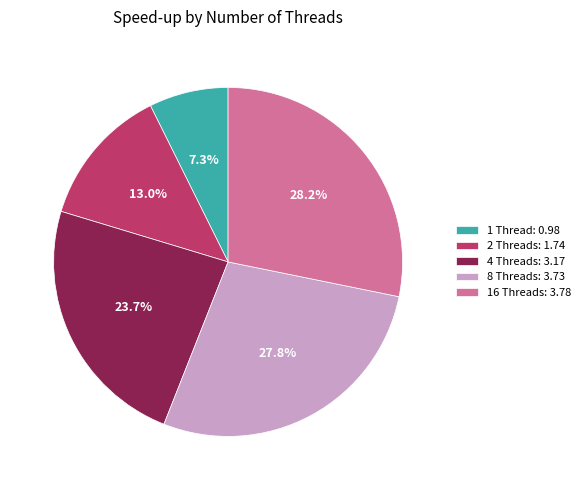

To the nearest percent, what is the difference between the 1 Thread and 16 Threads slice percentages?

21%